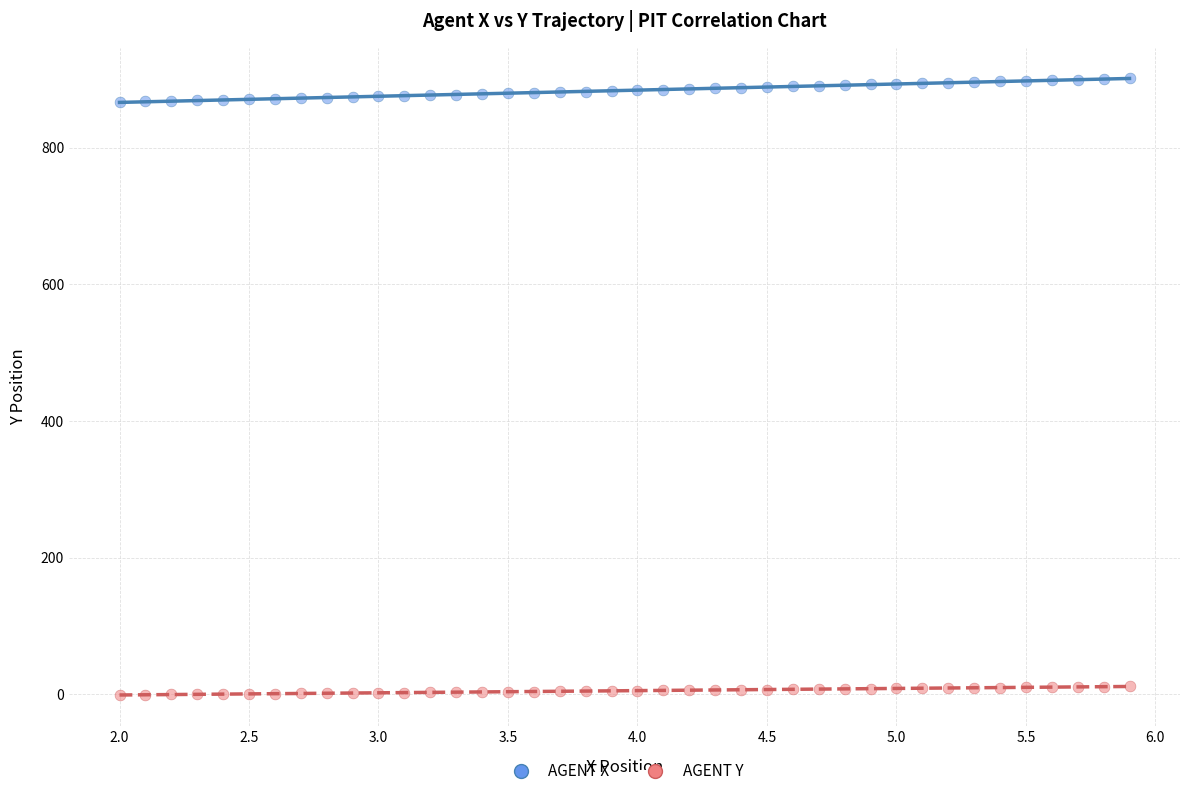

Which series reaches the minimum Y coordinate?

AGENT Y